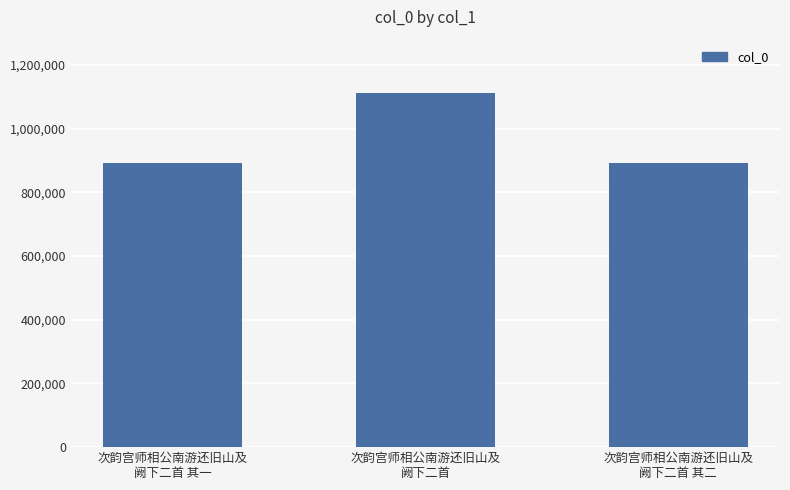

Between 次韵宫师相公南游还旧山及
阙下二首 其二 and 次韵宫师相公南游还旧山及
阙下二首, which is larger?

次韵宫师相公南游还旧山及
阙下二首